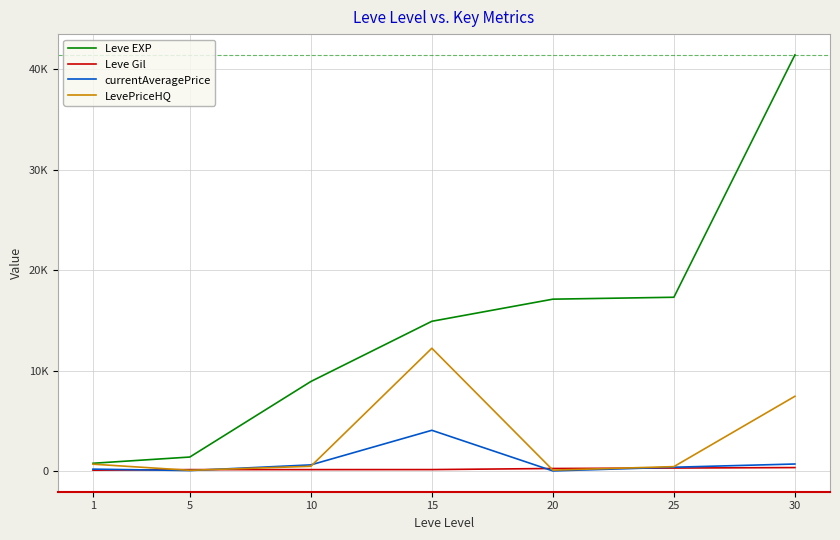

What is the total value across all series at 10?

10238.1